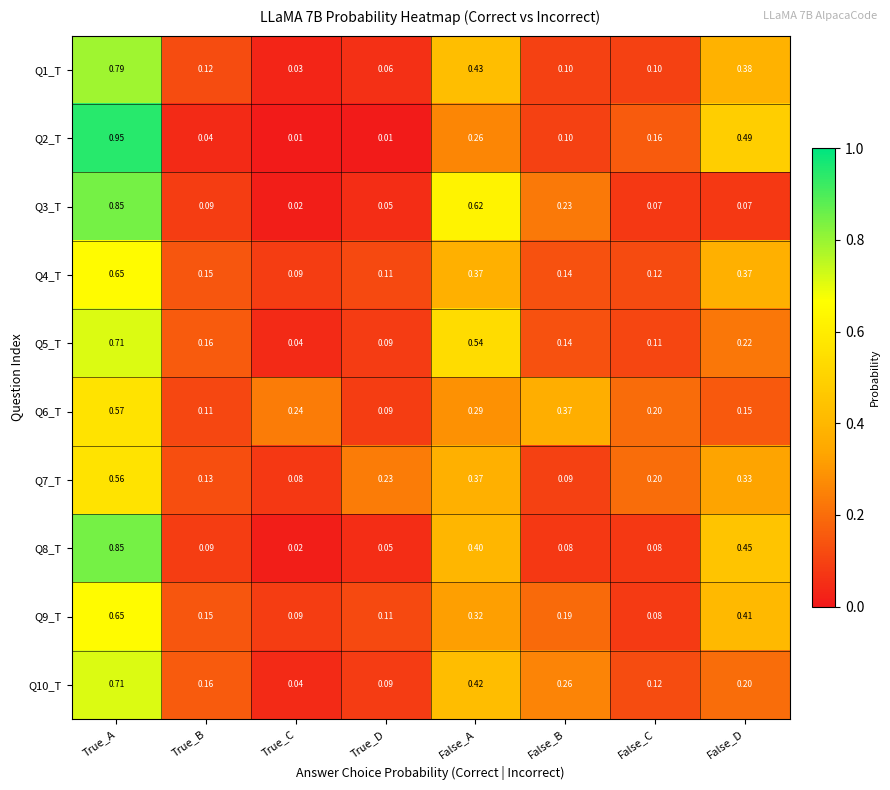

Rank the categories by Q9_T value from lowest to highest.

False_C, True_C, True_D, True_B, False_B, False_A, False_D, True_A